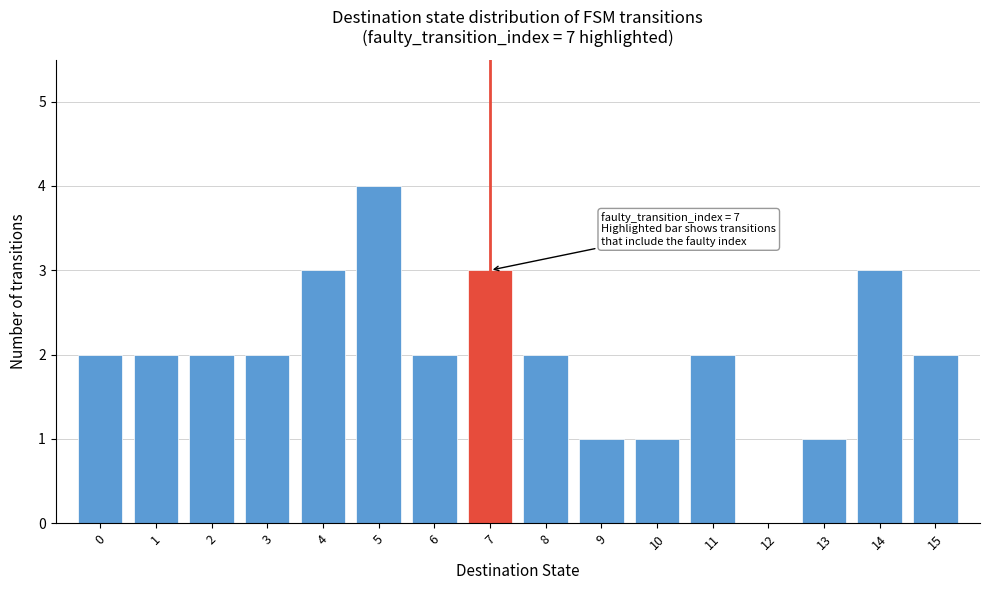

Which range on the x-axis has the tallest bar?

4.5 to 5.5